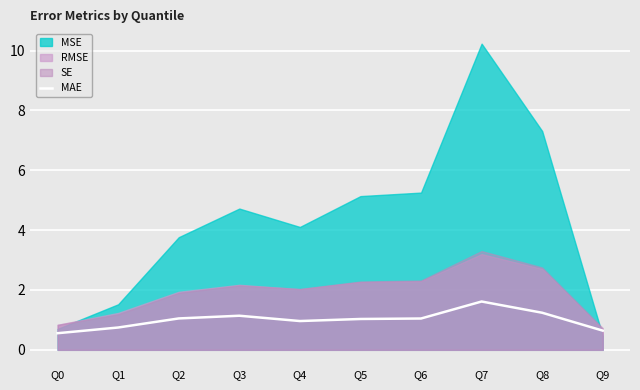

What is the average value?

1.0